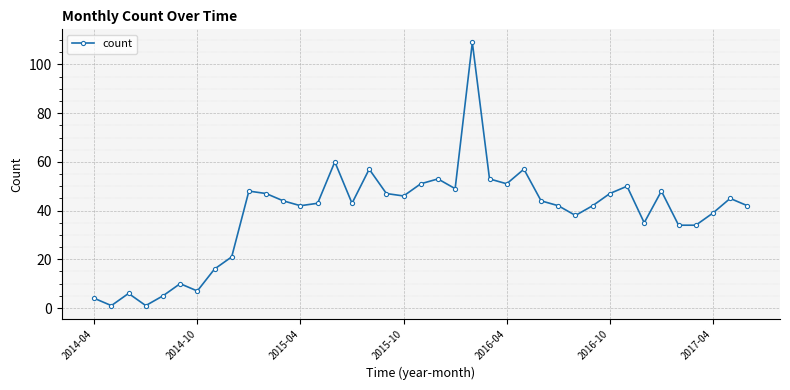

What is the maximum value shown in the chart?

109